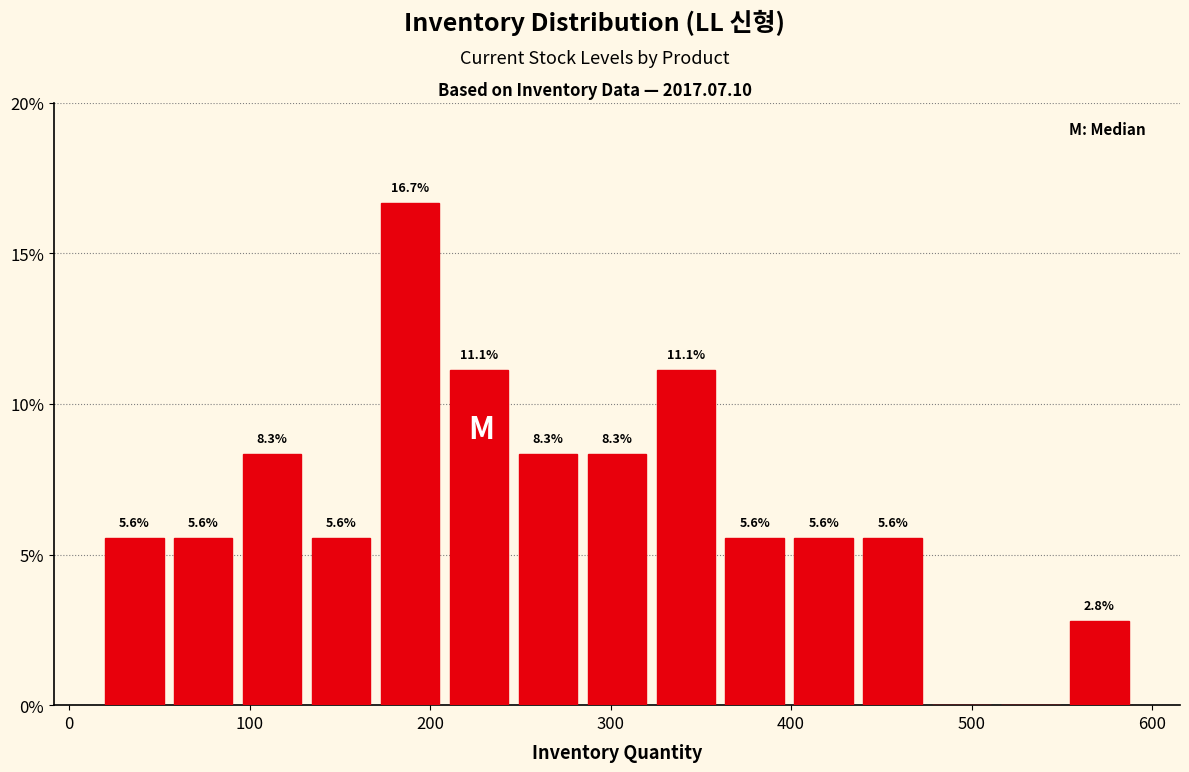

Around what value on the x-axis is the tallest bar? Give the approximate position of its centre, as read against the axis.

190